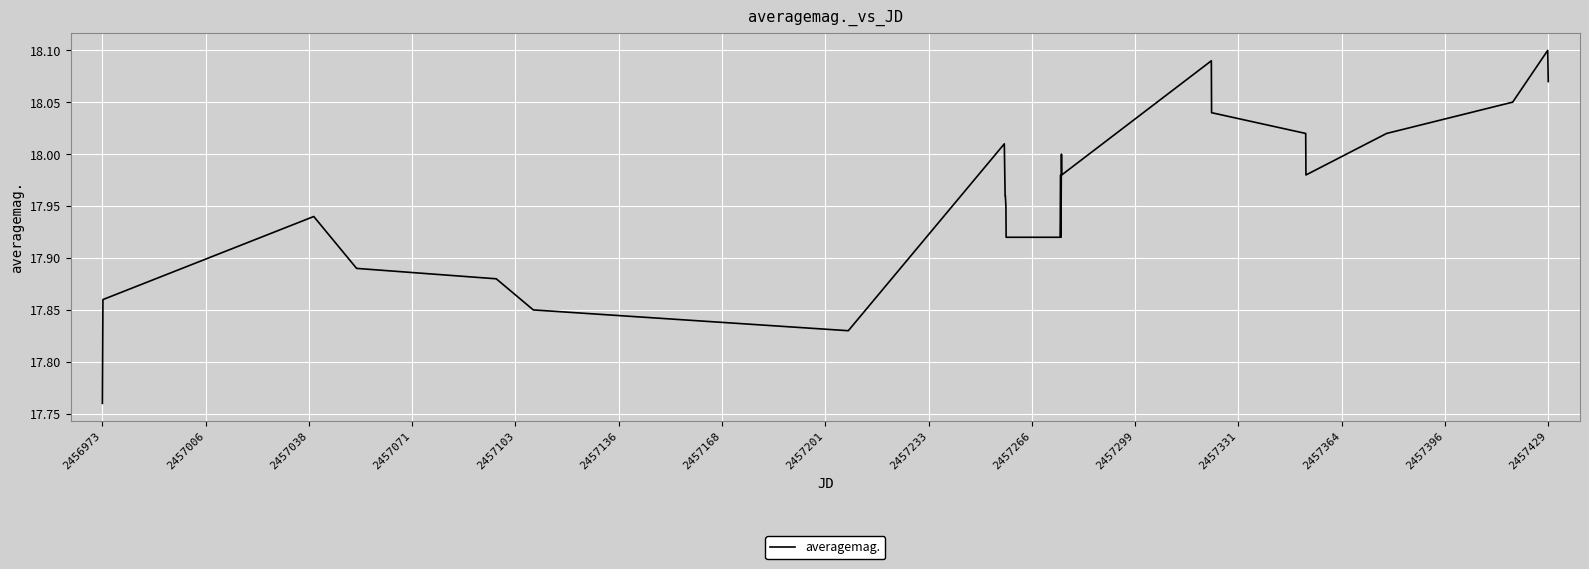

What is the average value?

18.0